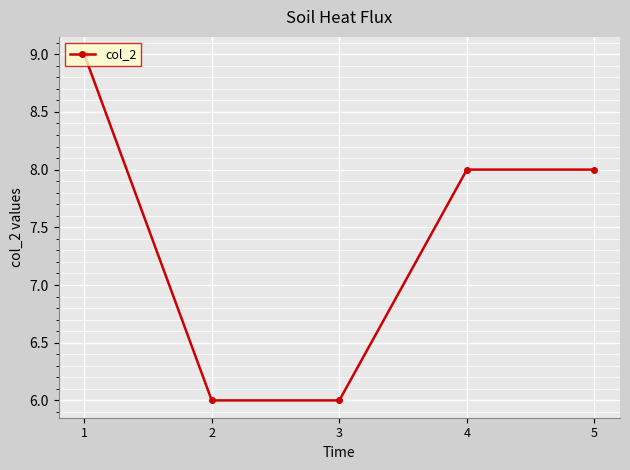

How many lines are shown in the chart?

1